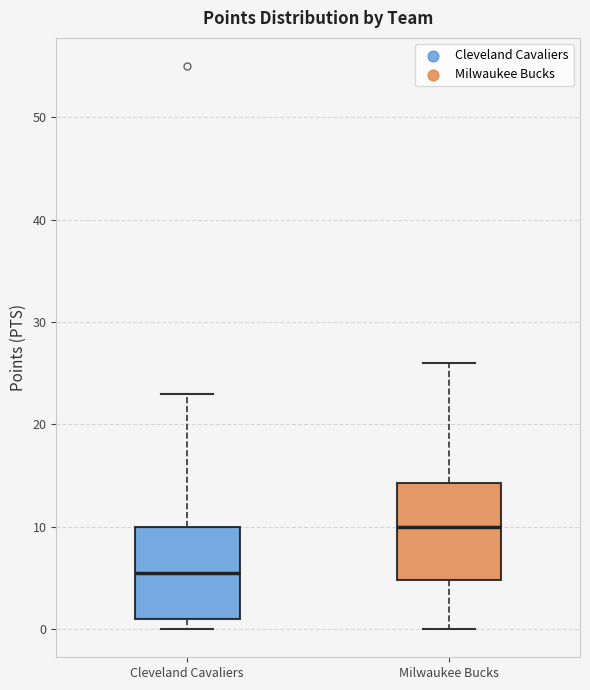

Reading left to right, read every box against the y-axis: the position of its median line, the range the box covers, and the ends of its whiskers. The values are not printed on the chart, so give them approximately, as read against the axis.

Cleveland Cavaliers: median 6, box 1 to 10, whiskers 0 to 23
Milwaukee Bucks: median 10, box 5 to 14, whiskers 0 to 26